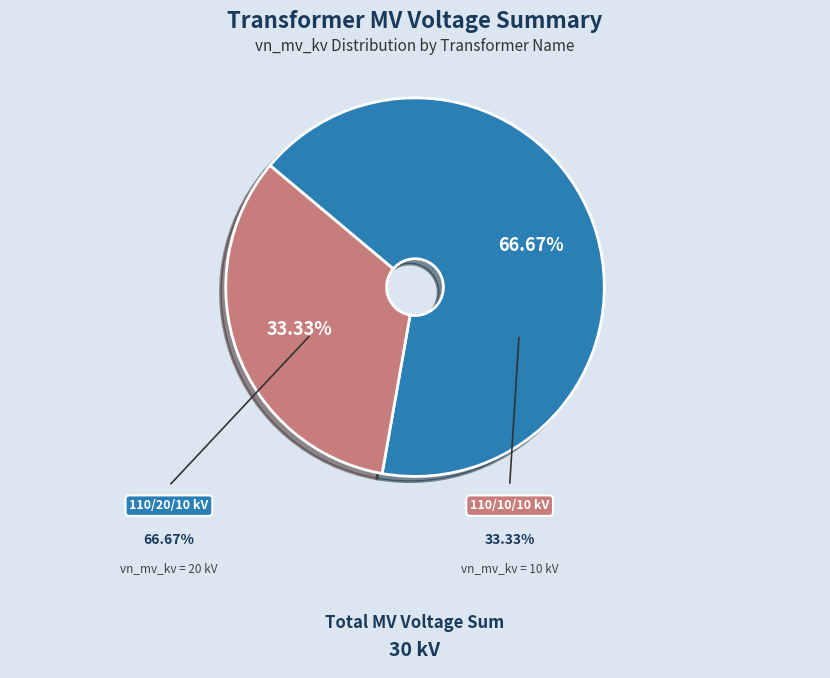

Does any single category account for the majority?

Yes